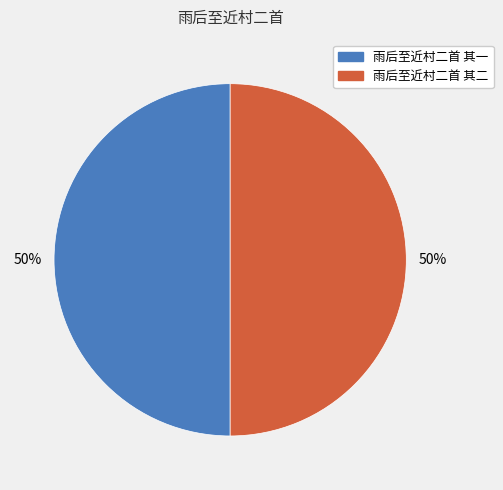

Is the sum of 雨后至近村二首 其二 and 雨后至近村二首 其一 greater than half?

Yes